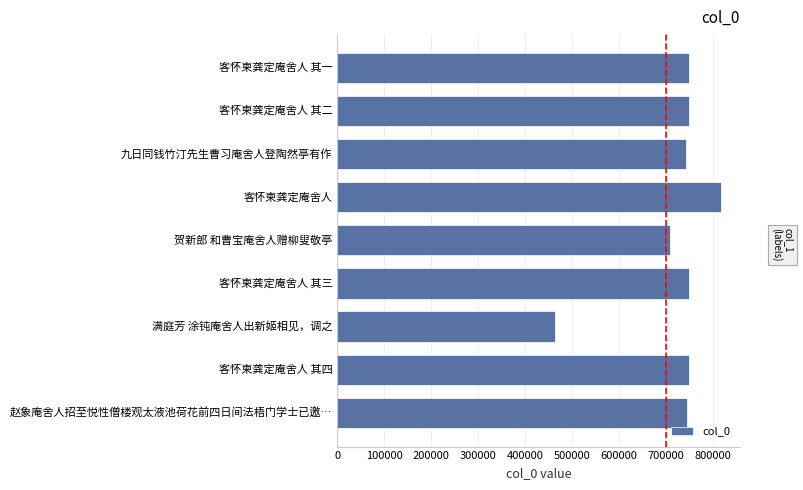

What is the sum of the values at 客怀柬龚定庵舍人 其四 and 客怀柬龚定庵舍人 其一?

1497827